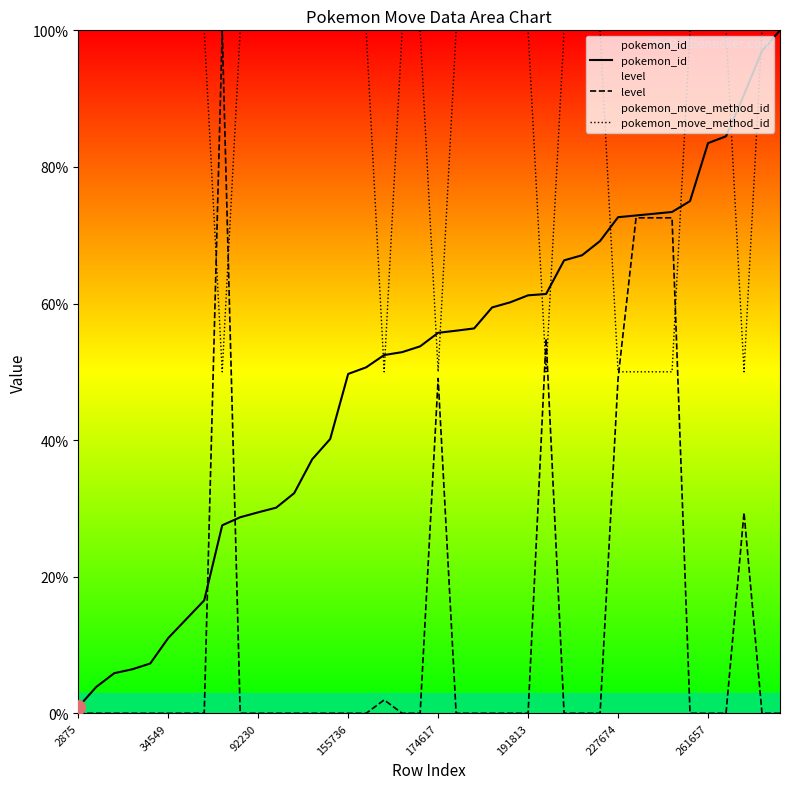

Reading left to right, list all the values displayed in this chart.

pokemon_id: 0.9	3.9	5.9	6.4	7.3	11.0	13.8	16.5	27.5	28.7	29.4	30.1	32.2	37.2	40.2	49.7	50.7	52.5	52.9	53.7	55.7	56.0	56.4	59.4	60.2	61.2	61.4	66.3	67.1	69.2	72.6	72.9	73.1	73.4	75.0	83.5	84.5	90.6	97.0	100.0
level: 0.0	0.0	0.0	0.0	0.0	0.0	0.0	0.0	100.0	0.0	0.0	0.0	0.0	0.0	0.0	0.0	0.0	2.0	0.0	0.0	49.0	0.0	0.0	0.0	0.0	0.0	54.9	0.0	0.0	0.0	49.0	72.5	72.5	72.5	0.0	0.0	0.0	29.4	0.0	0.0
pokemon_move_method_id: 100.0	100.0	100.0	100.0	100.0	100.0	100.0	100.0	50.0	100.0	100.0	100.0	100.0	100.0	100.0	100.0	100.0	50.0	100.0	100.0	50.0	100.0	100.0	100.0	100.0	100.0	50.0	100.0	100.0	100.0	50.0	50.0	50.0	50.0	100.0	100.0	100.0	50.0	100.0	100.0